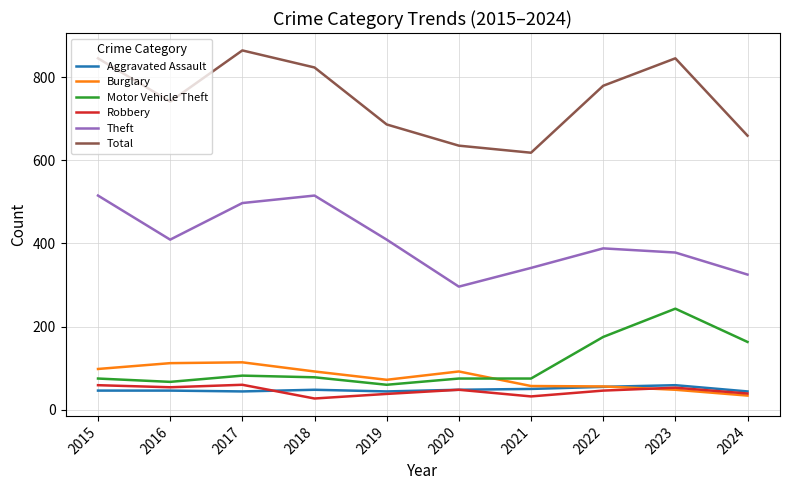

What is the average value of the Motor Vehicle Theft series?

109